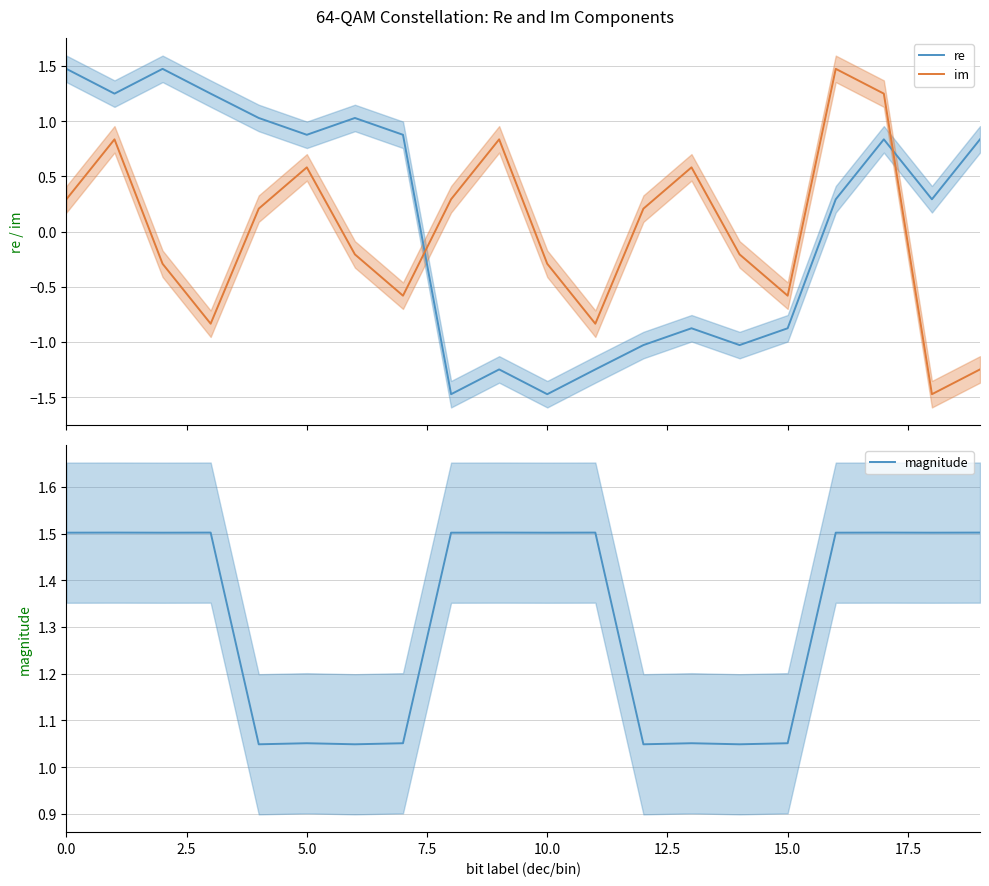

True or false: re has more than 2 interior local peaks.

True